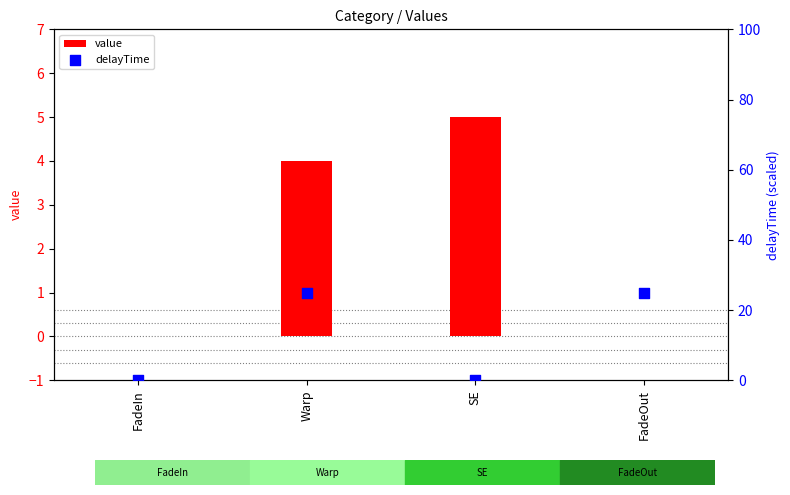

At which category is the sum across all series the highest?

Warp